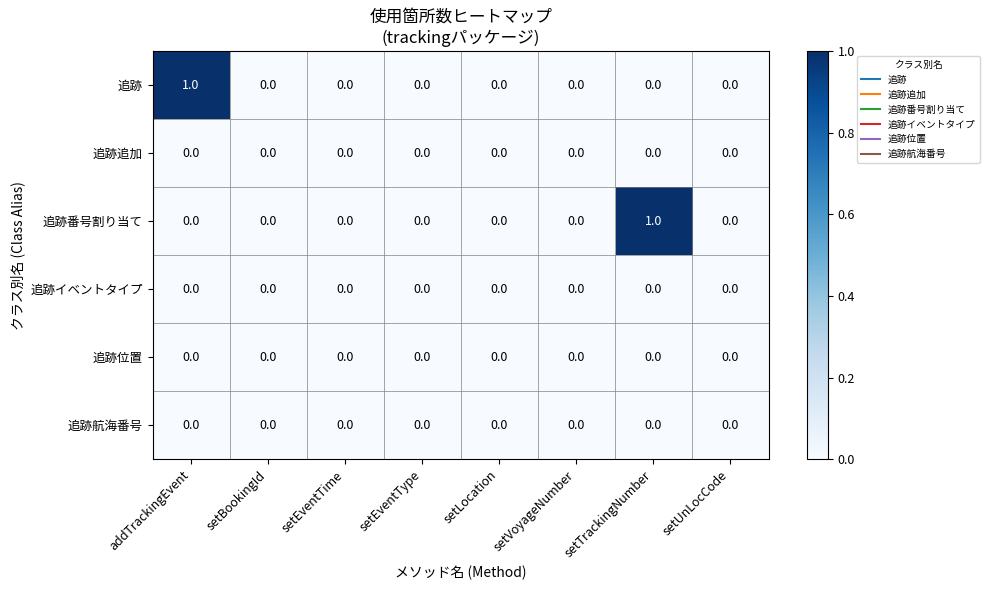

The value of 追跡追加 at setEventType is 0. True or false?

True